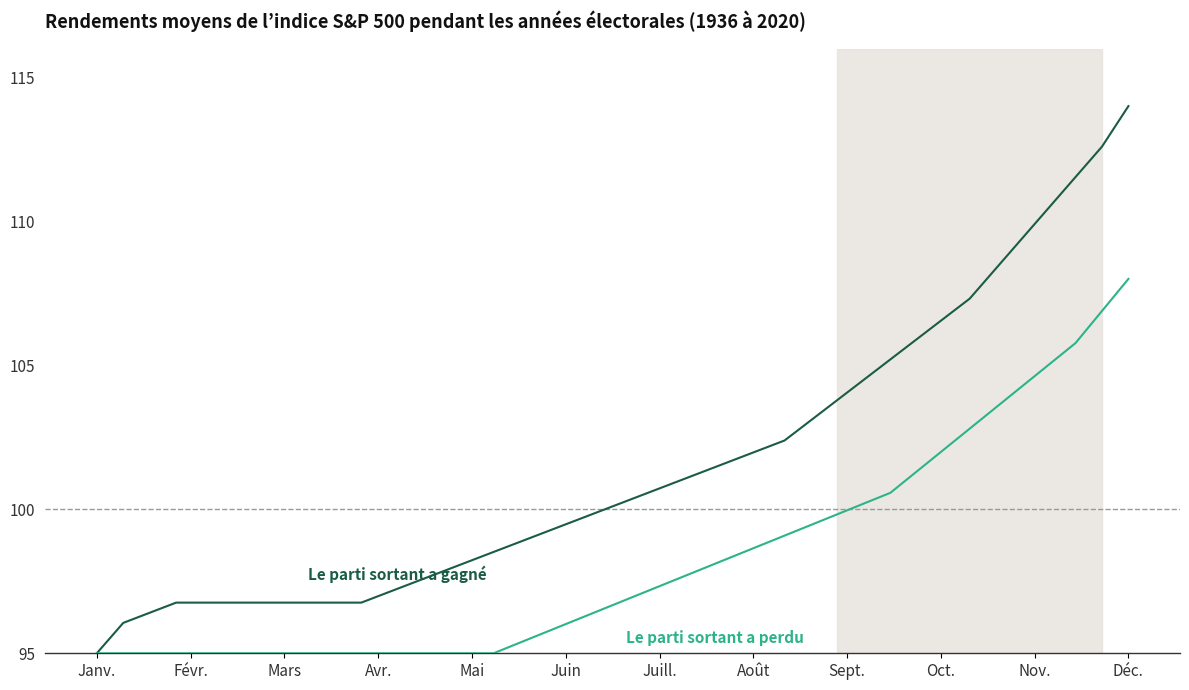

What is the smallest value displayed?

95.0